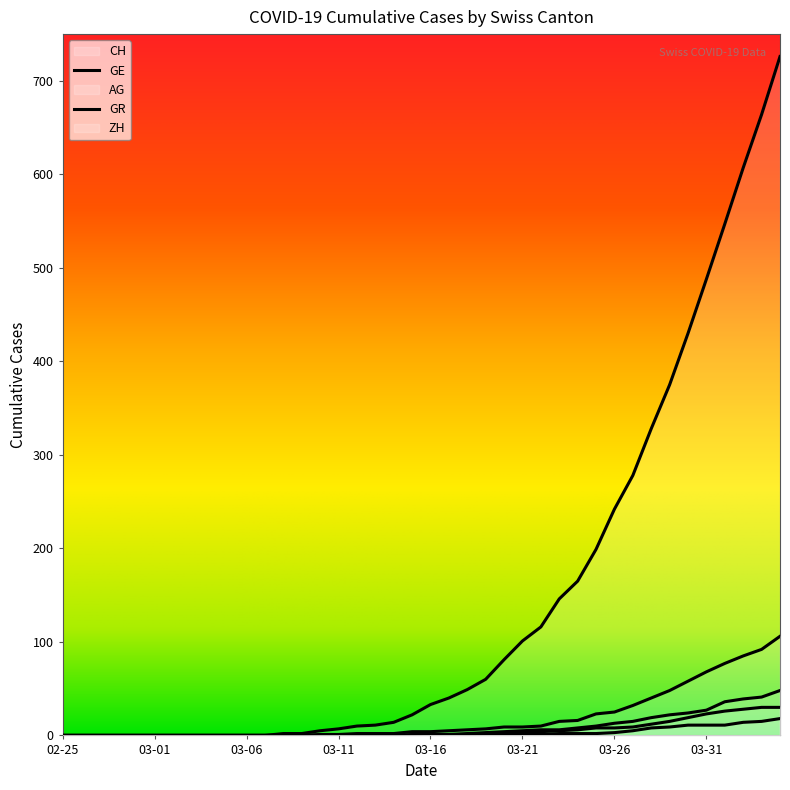

What position from the right is 03-21?

15